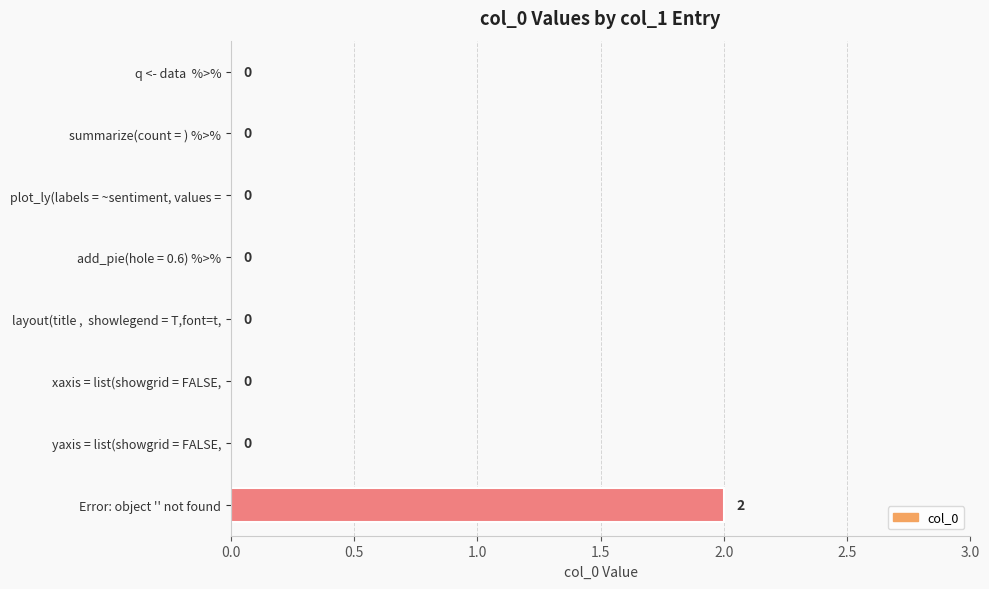

Does the chart contain stacked bars?

No